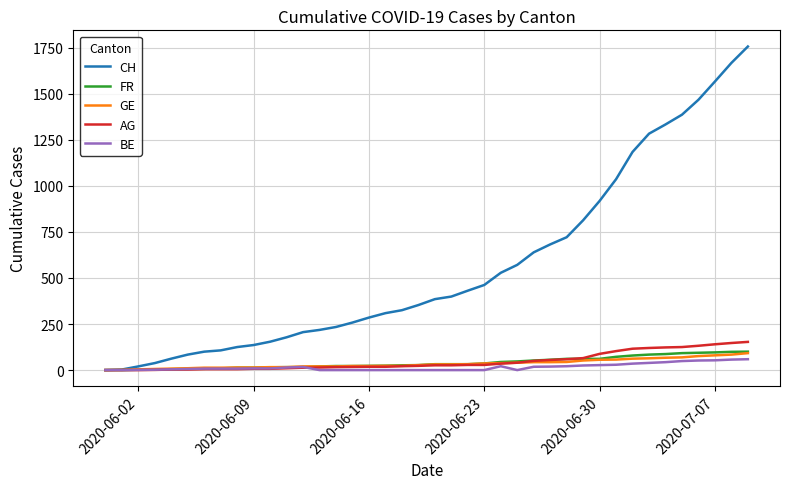

What is the greatest value displayed?

1756